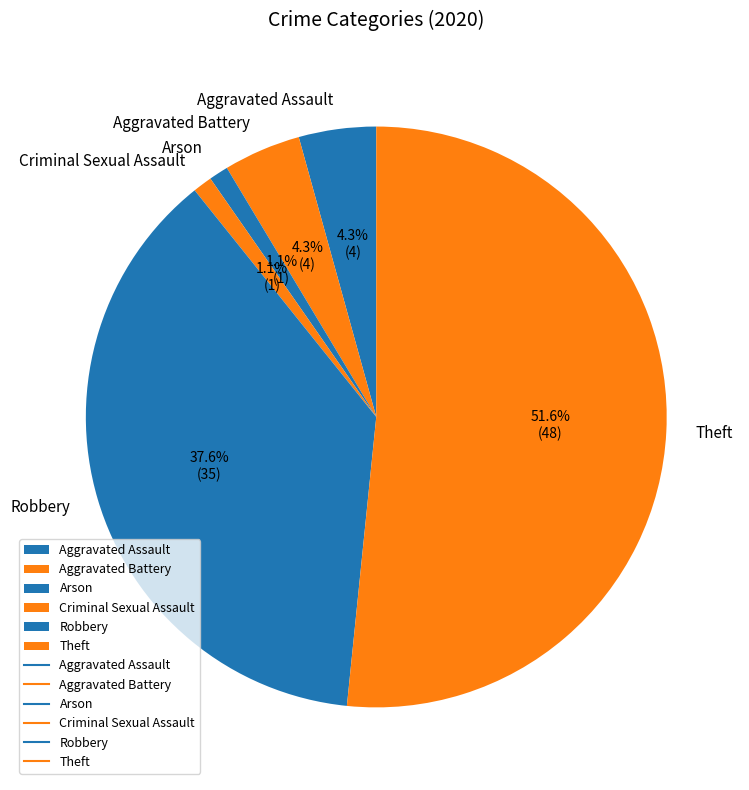

Which slice is the largest?

Theft